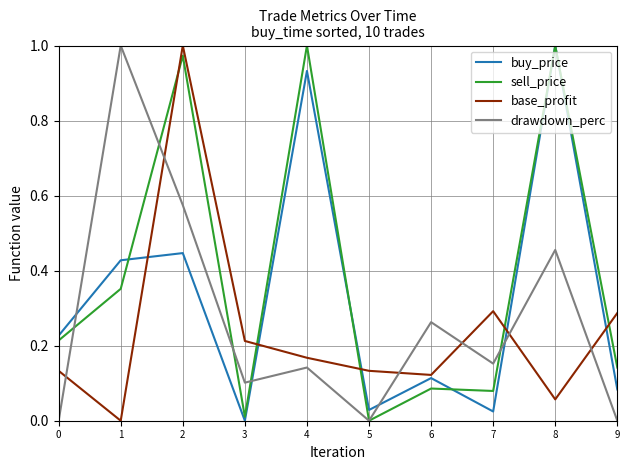

The base_profit series shows 0.3 at 7. True or false?

True